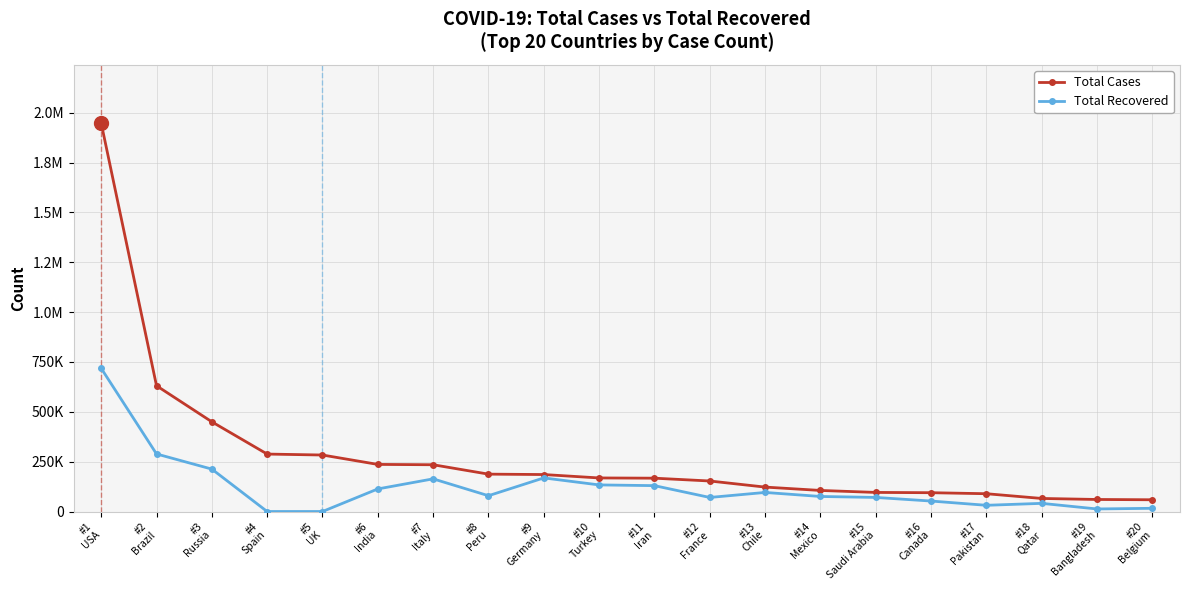

What are all the series names shown in the legend?

Total Cases, Total Recovered